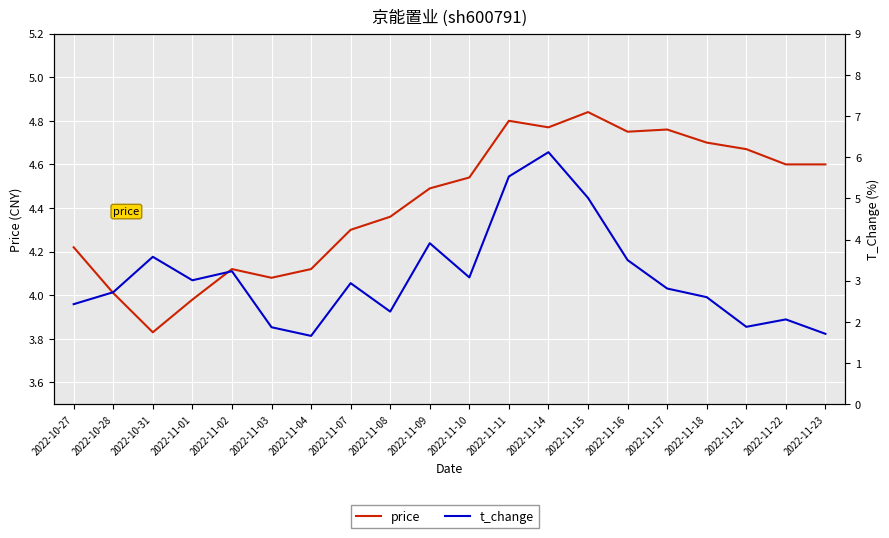

What is the label of the 8th point from the left?

2022-11-07